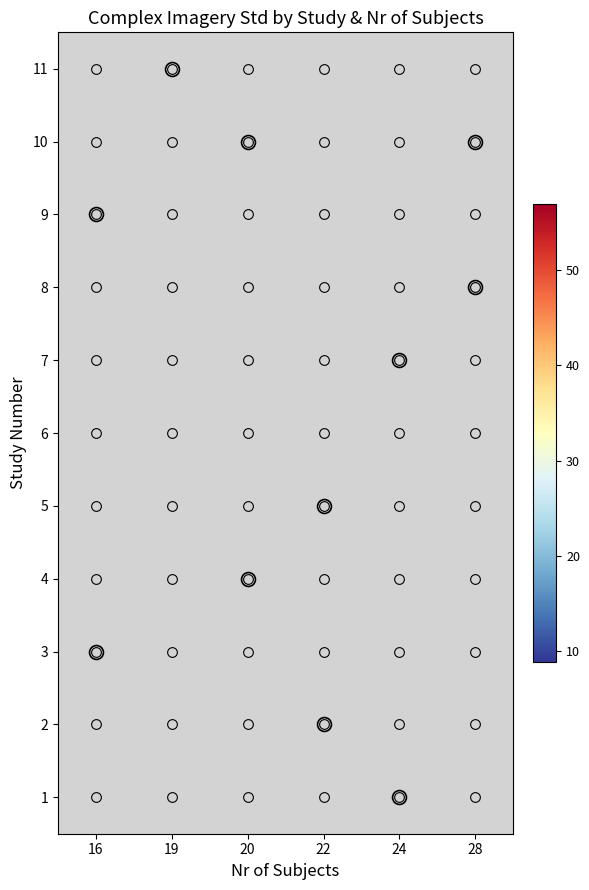

At 28, list the series in order from largest to smallest.

1, 2, 3, 4, 5, 6, 7, 8, 9, 10, 11